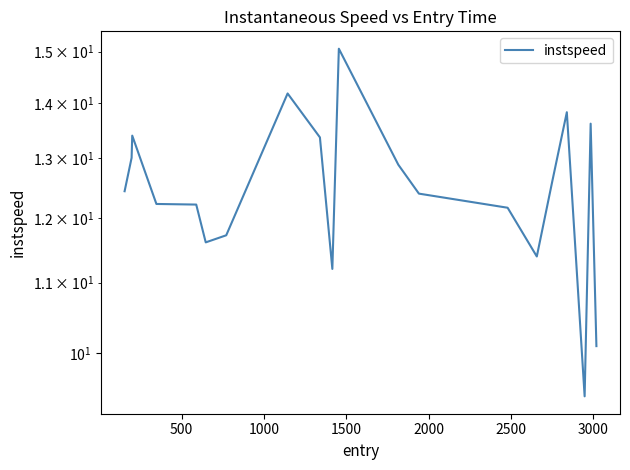

True or false: the data shows 2.8 at 3000.

False